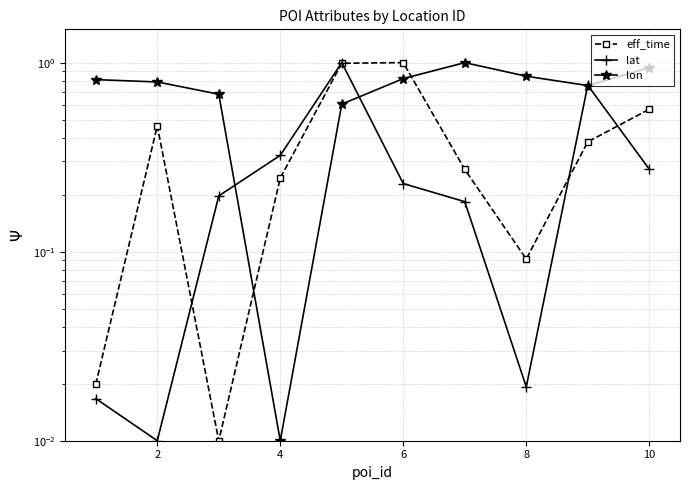

What is the average value of the lon series?

0.7